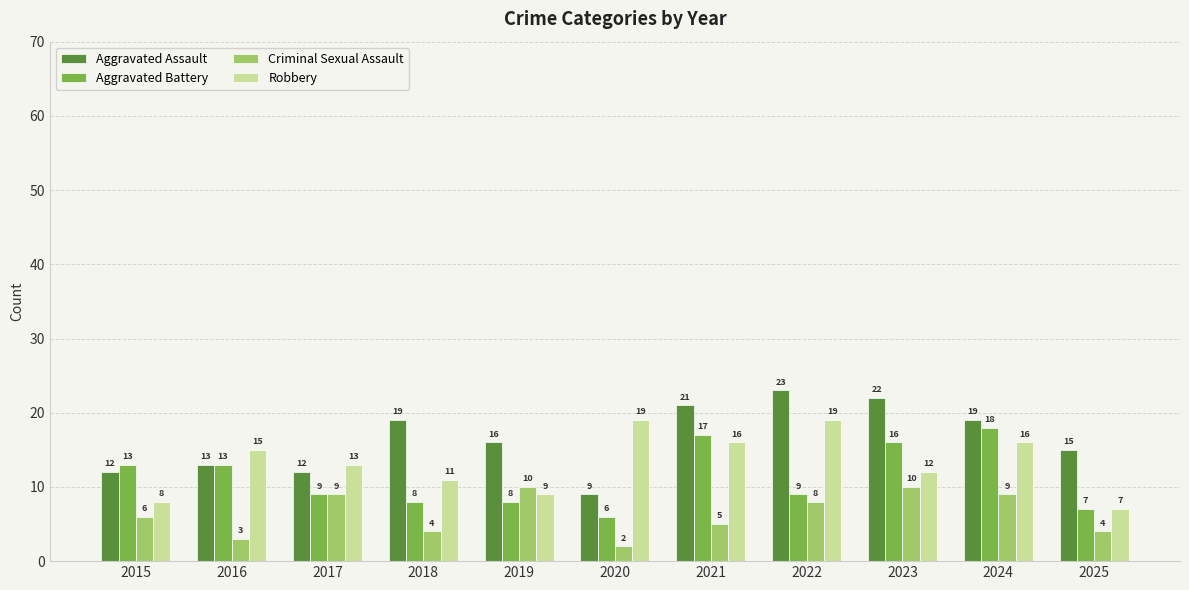

Is the value of Aggravated Assault at 2024 greater than the value of Criminal Sexual Assault at 2020?

Yes